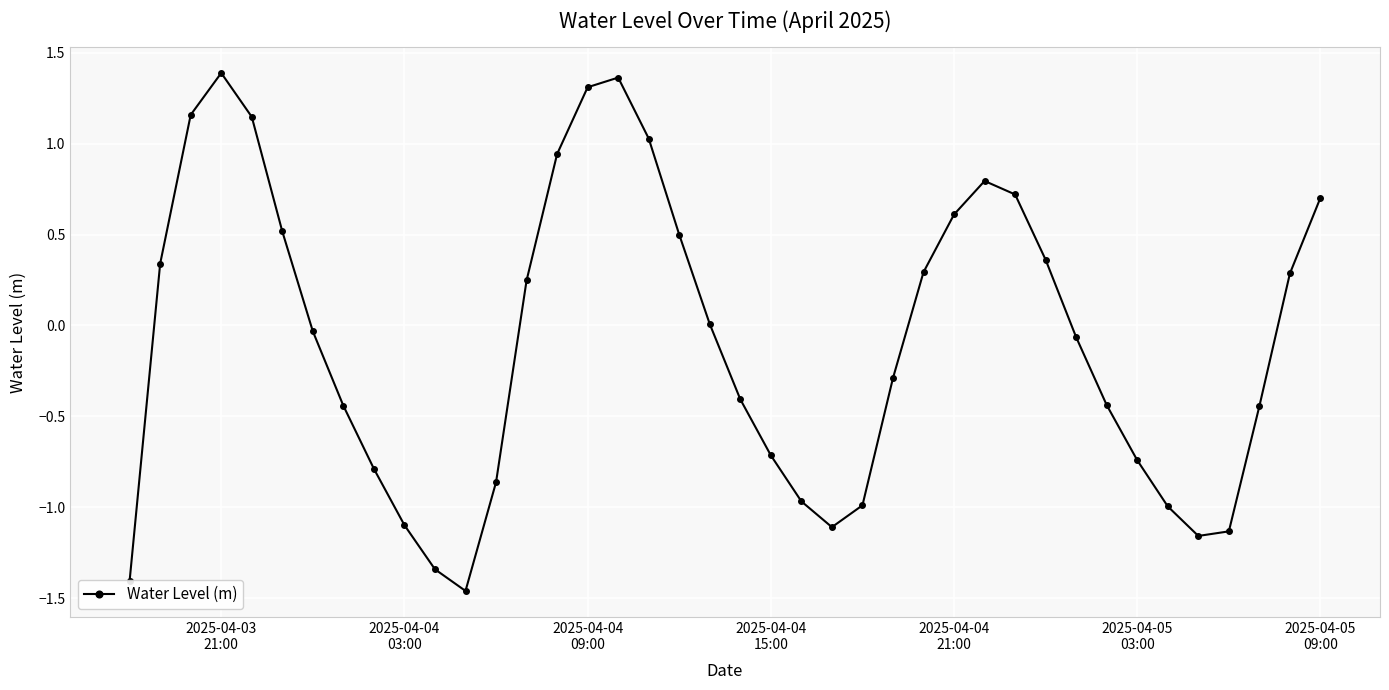

True or false: the data has more than 2 interior local peaks.

True